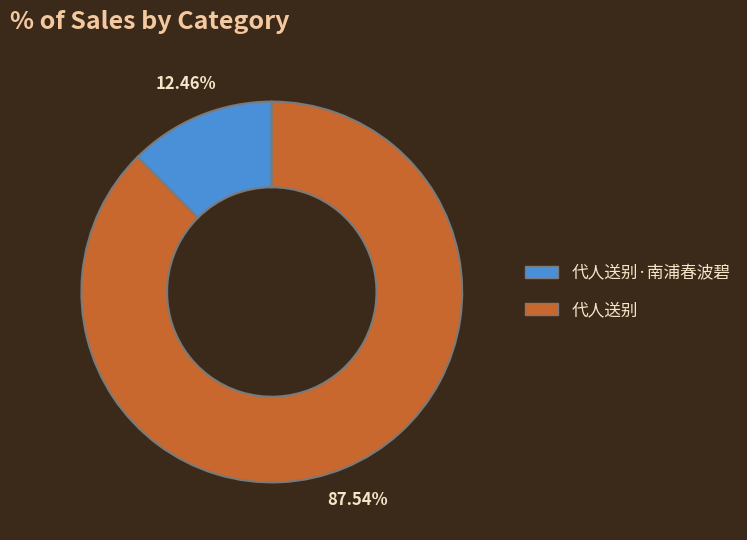

To the nearest percent, what is the difference between the largest and smallest slice percentages?

75%